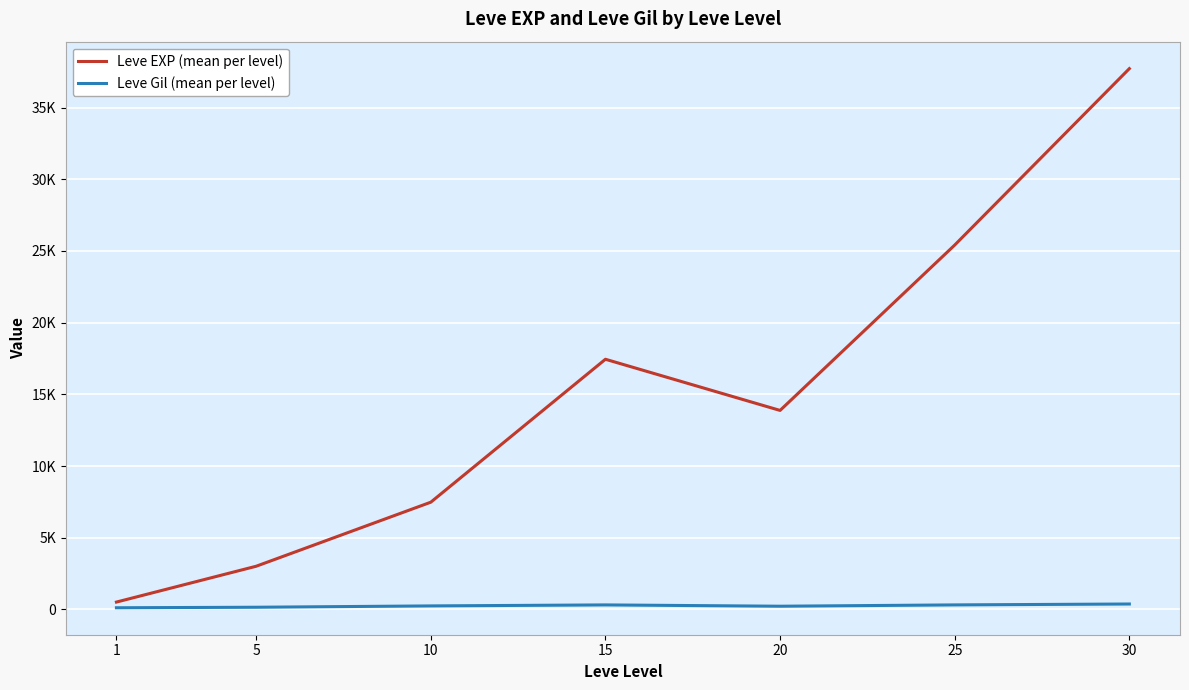

Does the chart have visible grid lines?

Yes